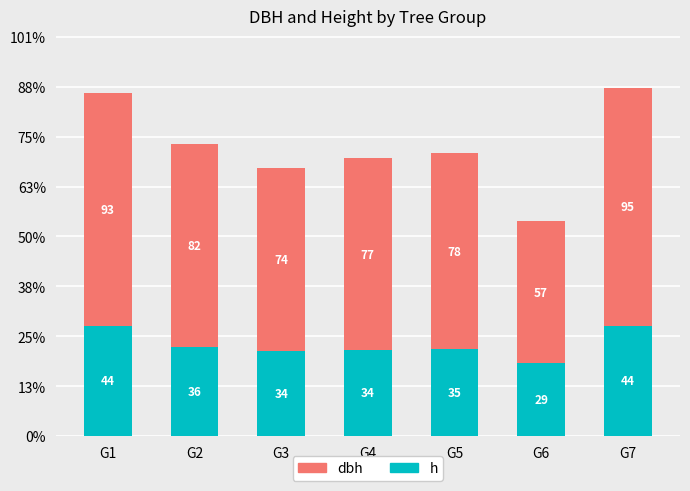

What are all the series names shown in the legend?

dbh, h